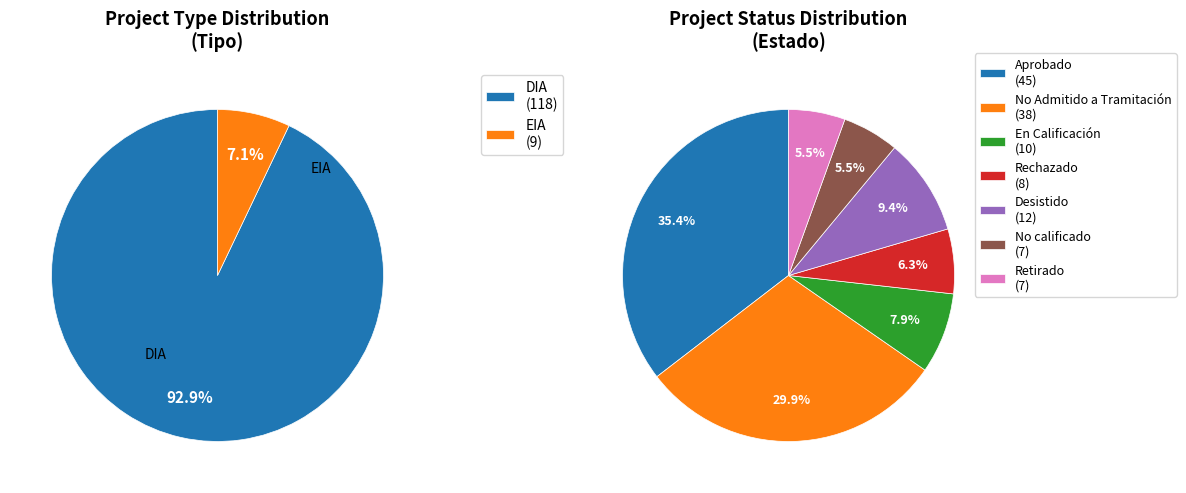

To the nearest percent, what is the combined percentage of EIA and DIA?

100%